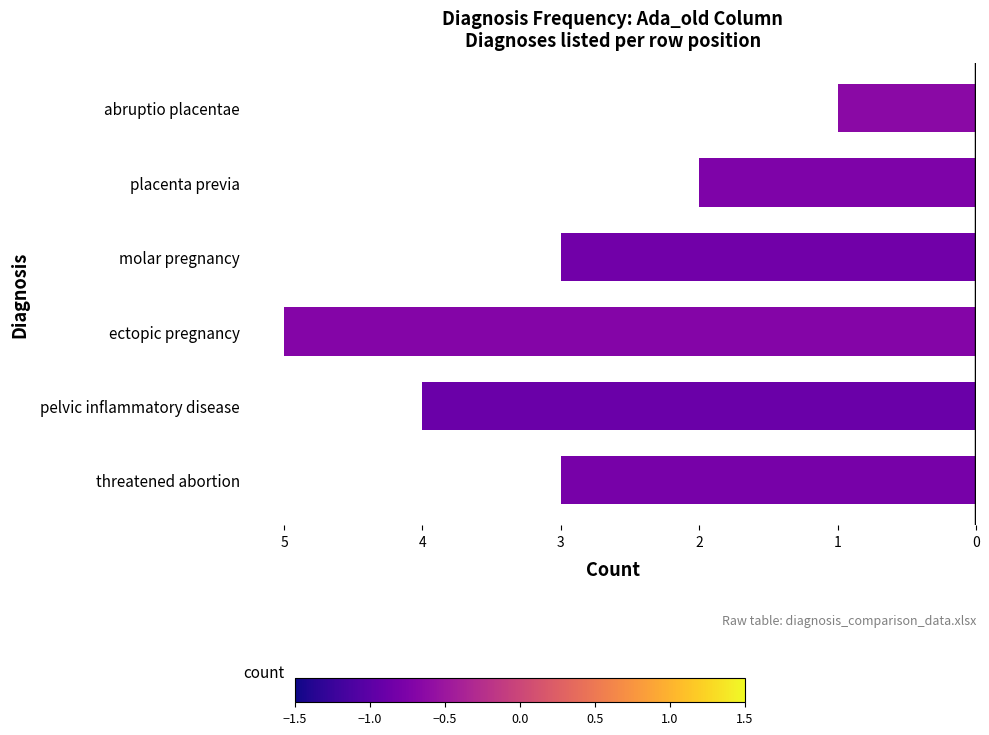

Are the bars horizontal?

Yes